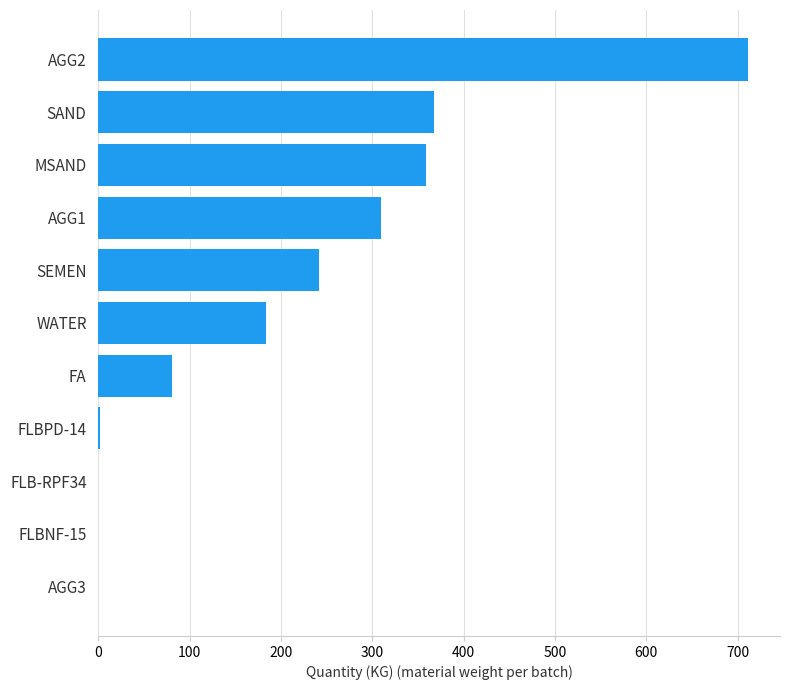

What is the sum of the values at WATER and AGG3?

183.0